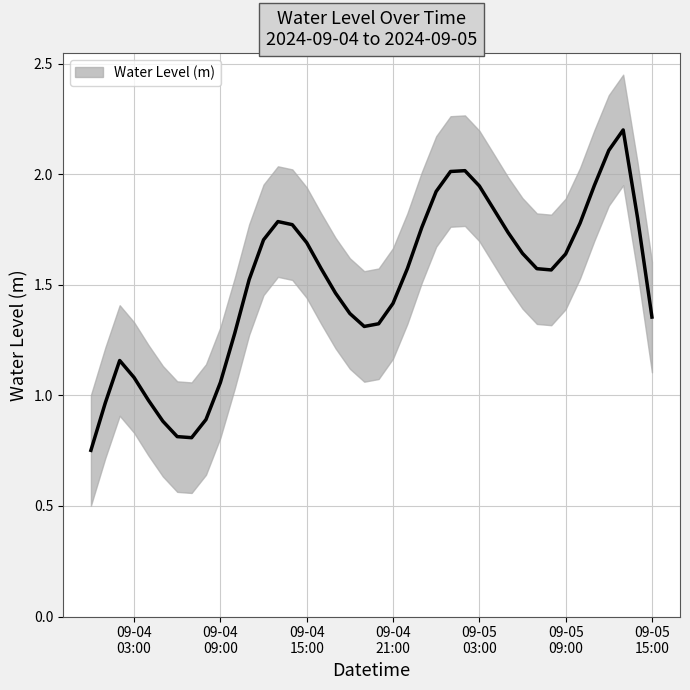

How many data points are above 1?

34